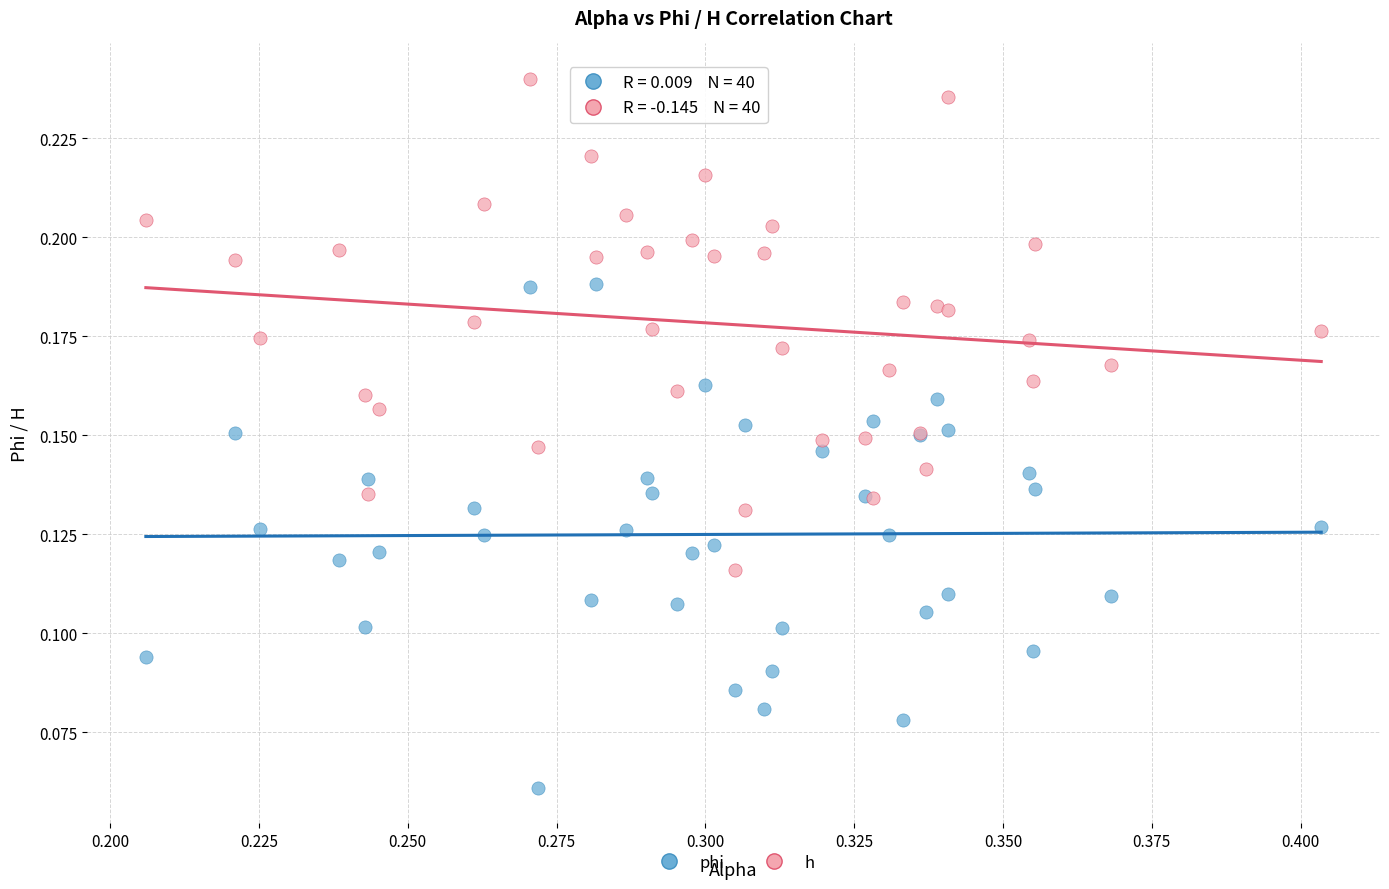

Which series contains the lowest Y value?

phi